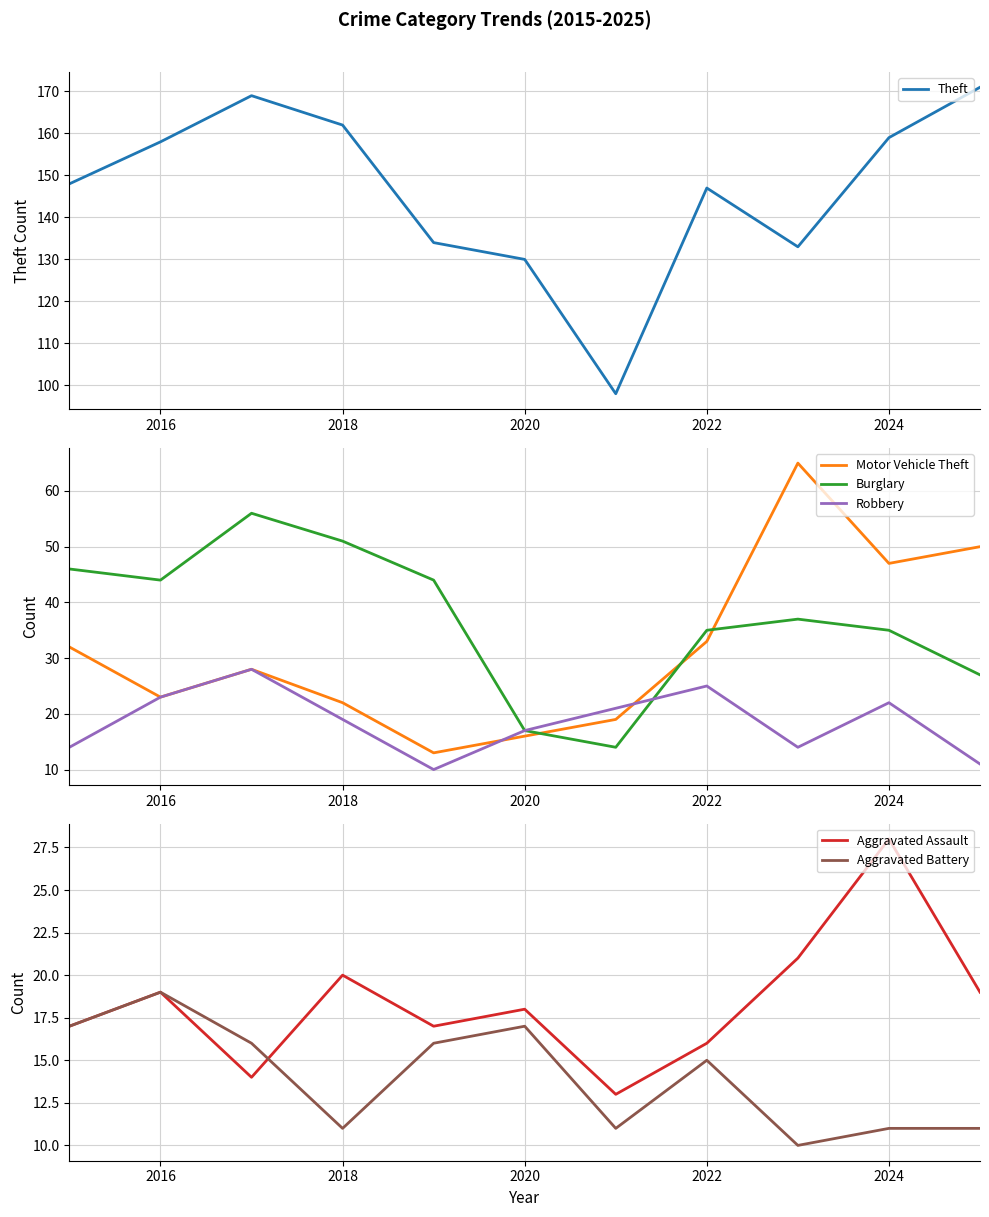

Is it true that Burglary equals 17 at 2020?

True